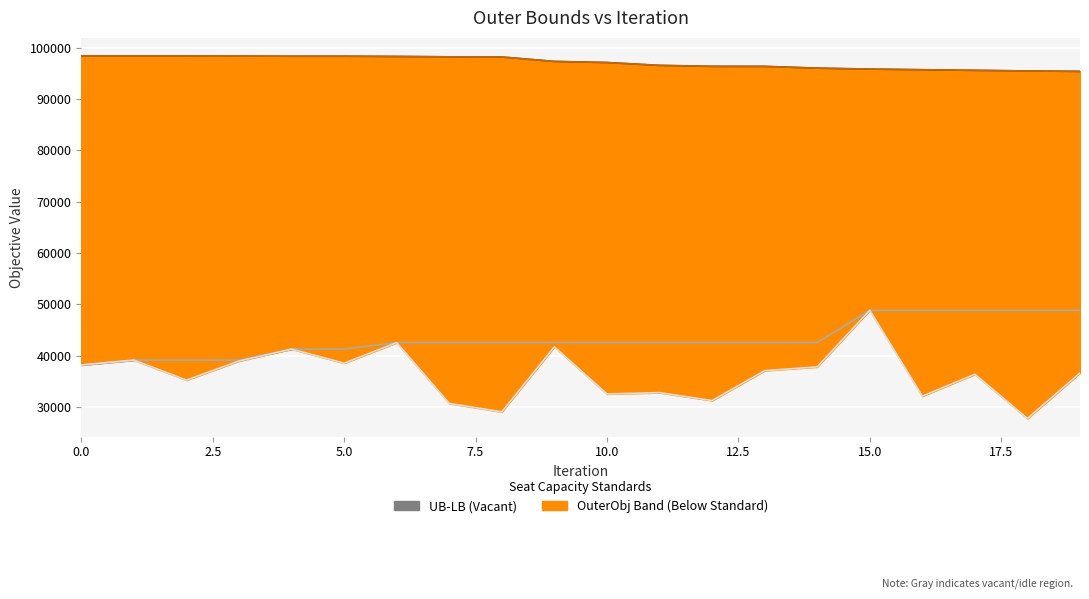

What is the sum of the LB values at 10.0 and 9?

83826